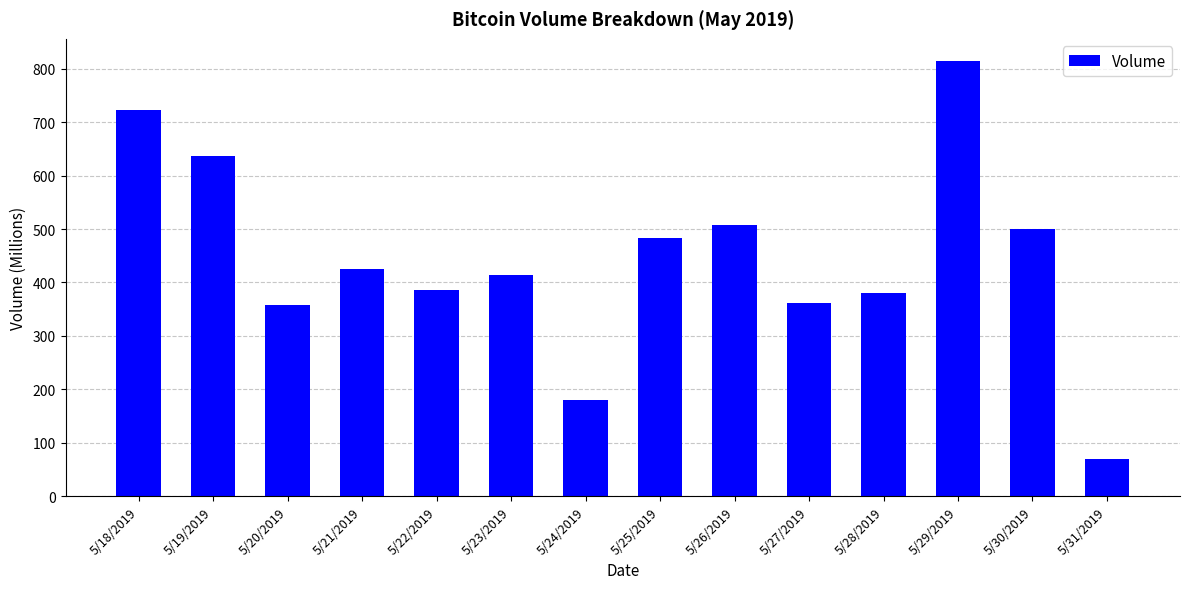

The value at 5/22/2019 is 621.2. True or false?

False